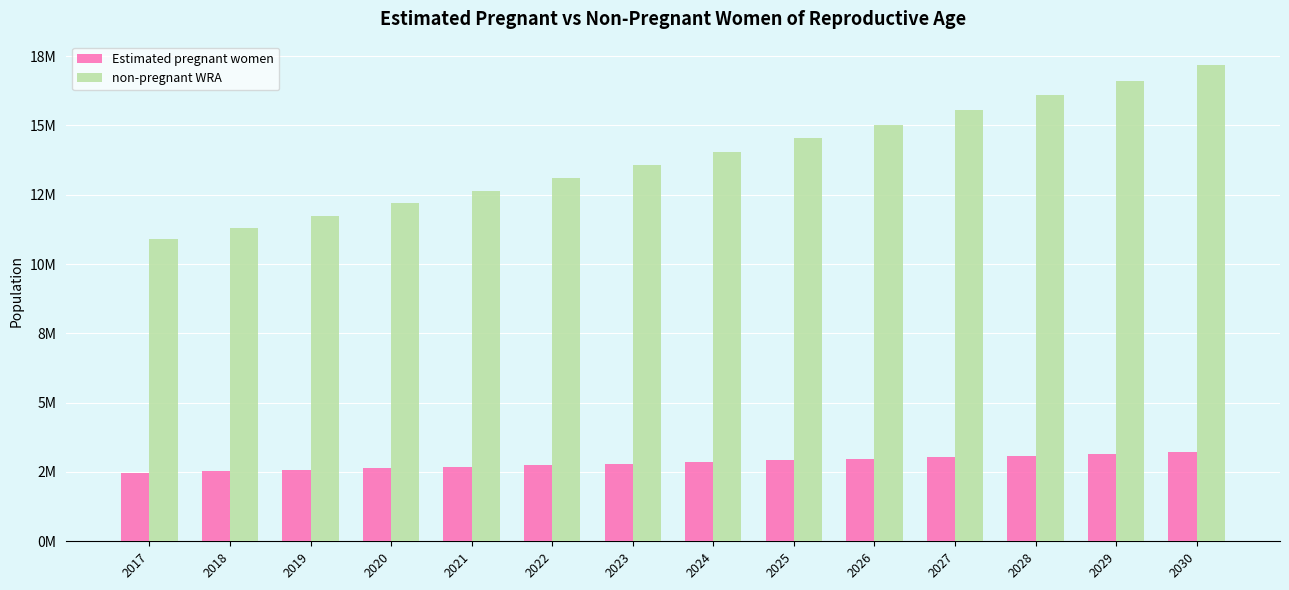

What is the highest value of the non-pregnant WRA series?

17165139.1